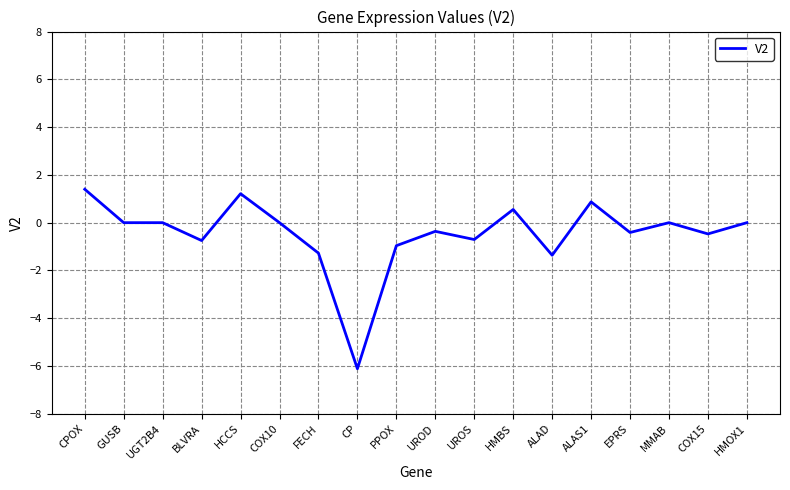

Which label corresponds to the smallest value in the chart?

CP